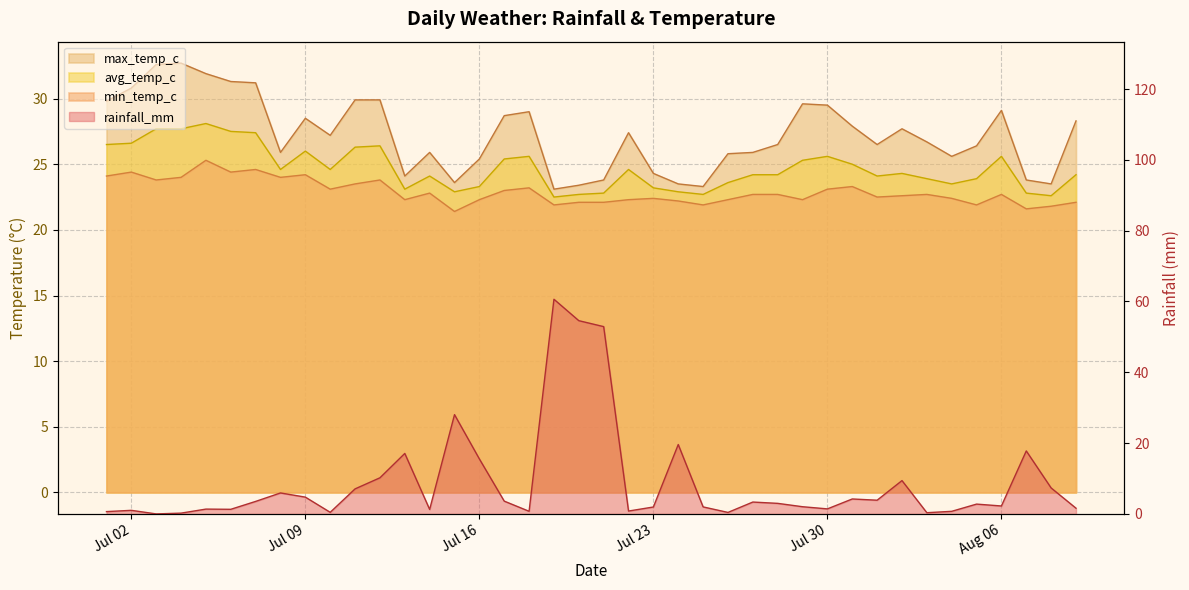

How many interior local valleys does the rainfall_mm series have?

11